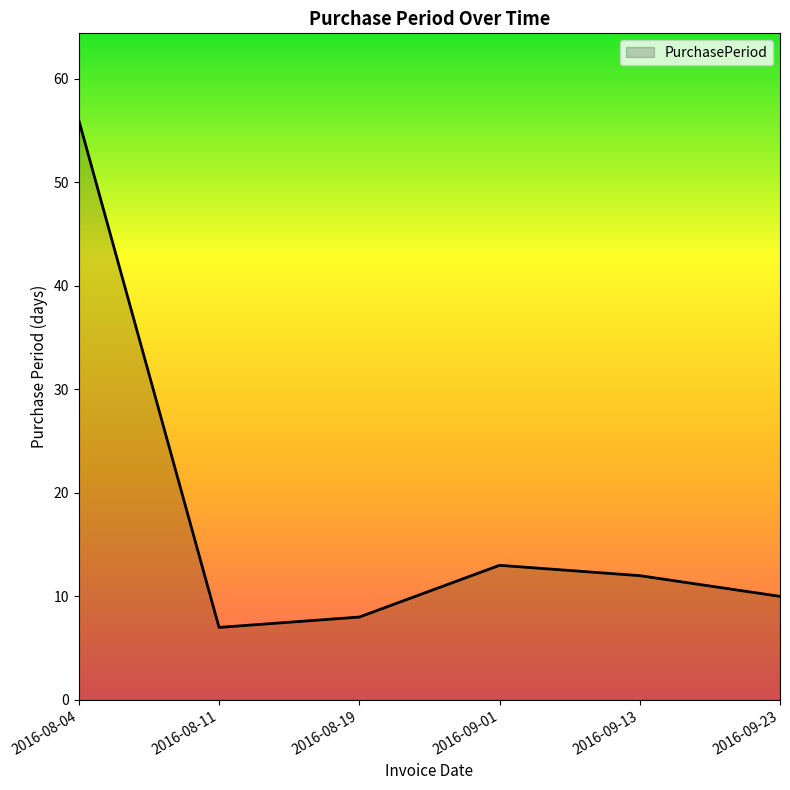

At which category does the chart reach its minimum across all series?

2016-08-11